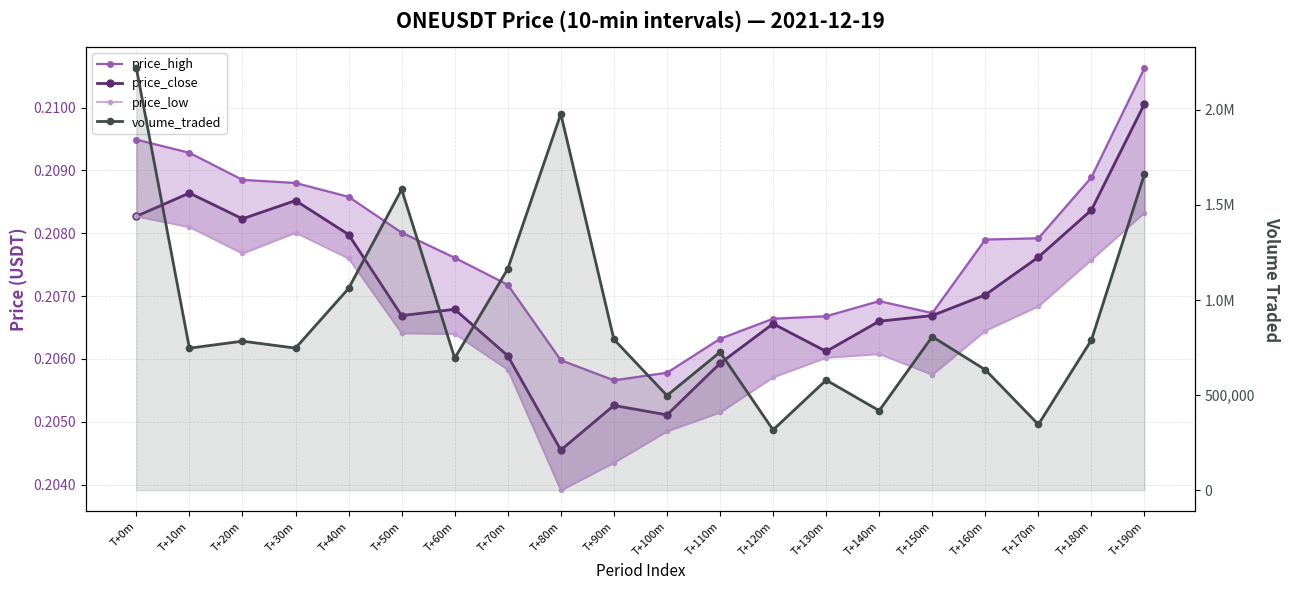

What is the value of the price_close point at the 20th from the left?

0.2